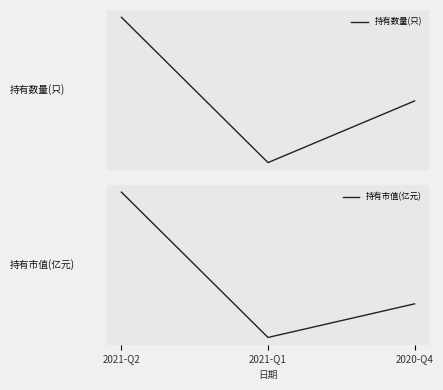

The value of 持有数量(只) at 2021-Q1 is 1.8. True or false?

False